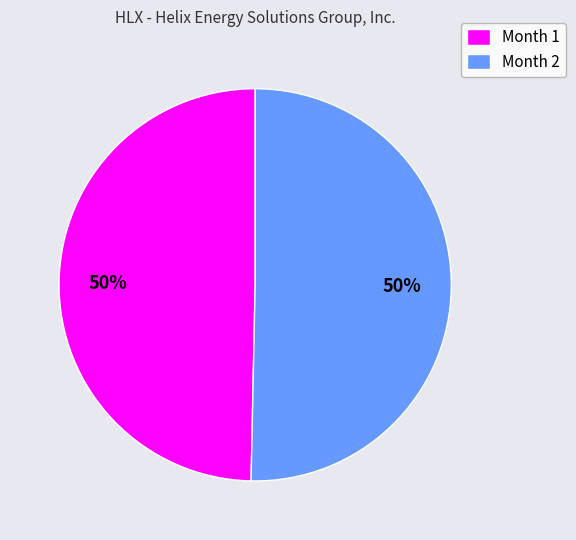

Is the sum of Month 2 and Month 1 greater than half?

Yes